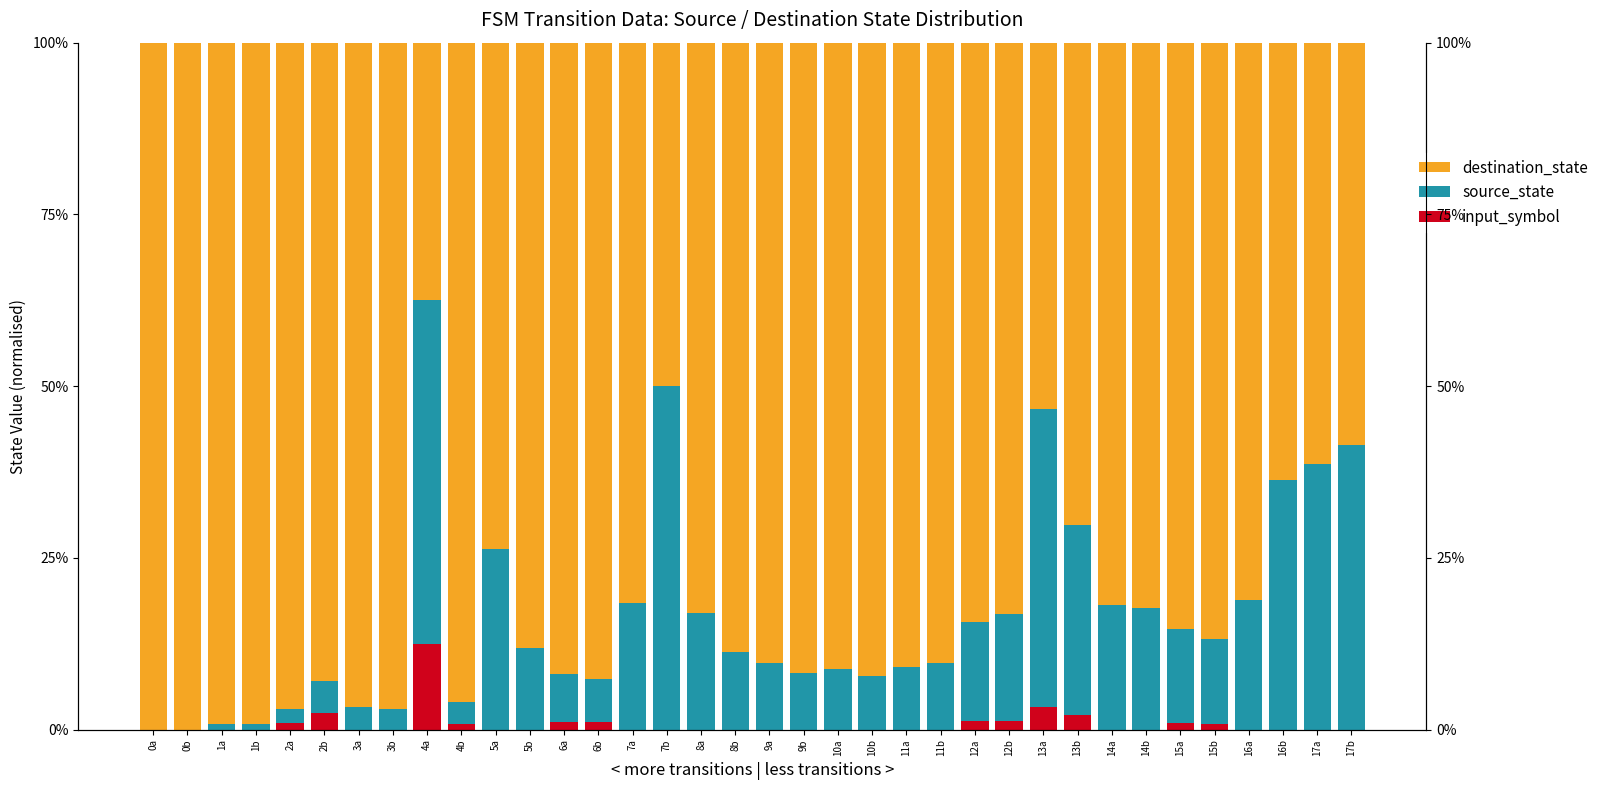

How many groups of bars are there?

36